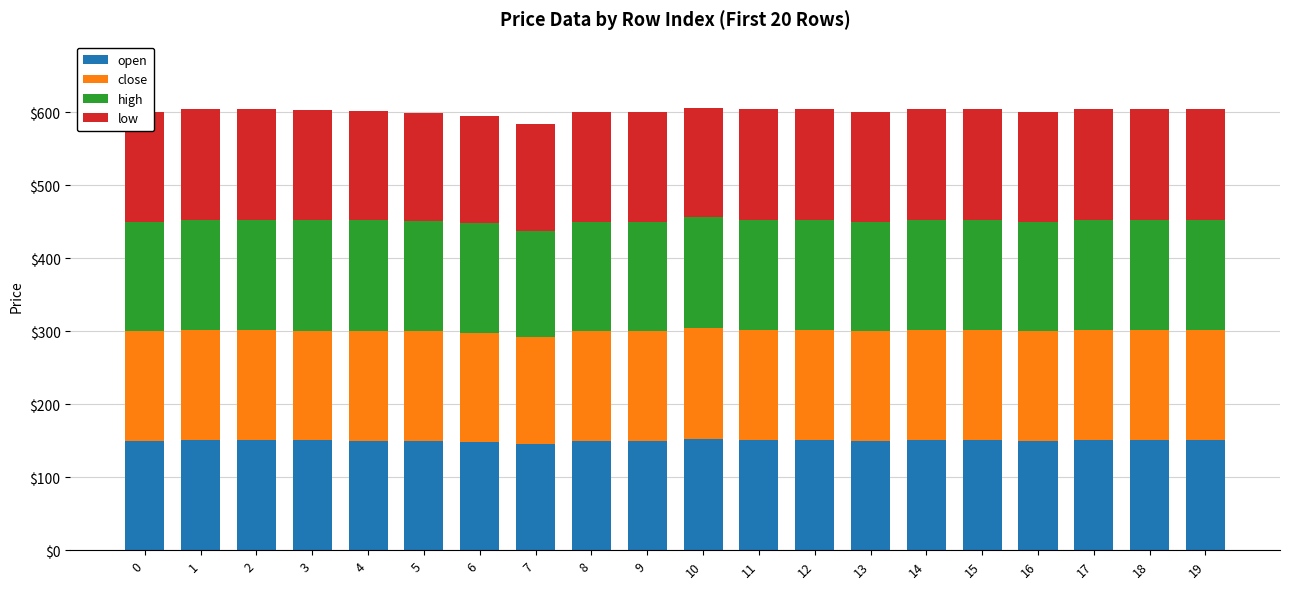

What is the maximum value for open?

152